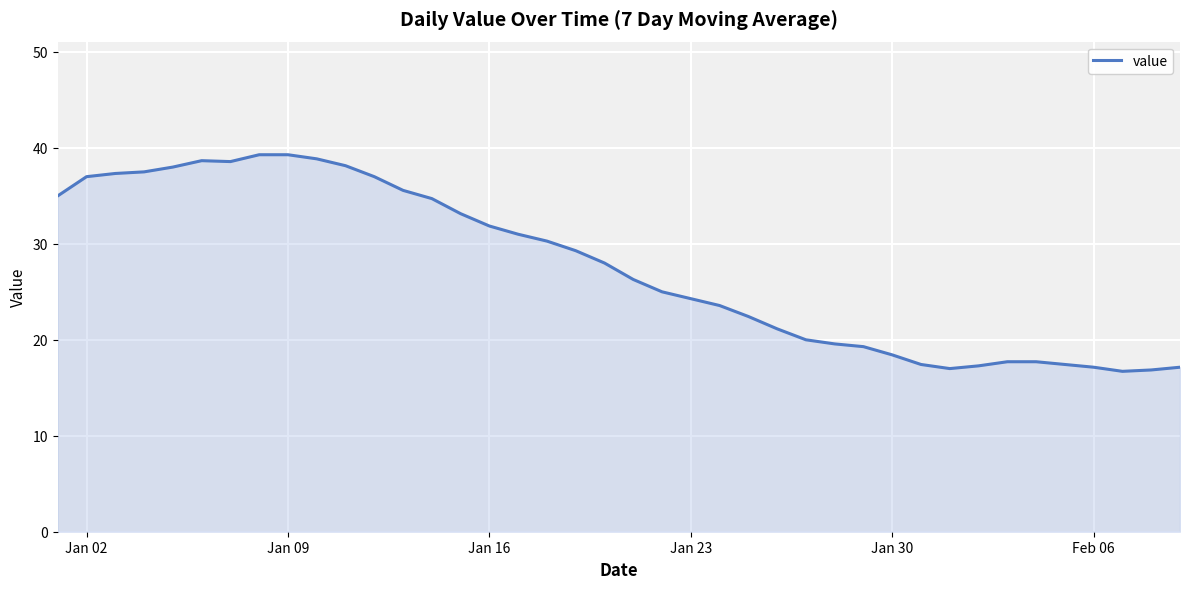

What is the greatest value displayed?

39.3